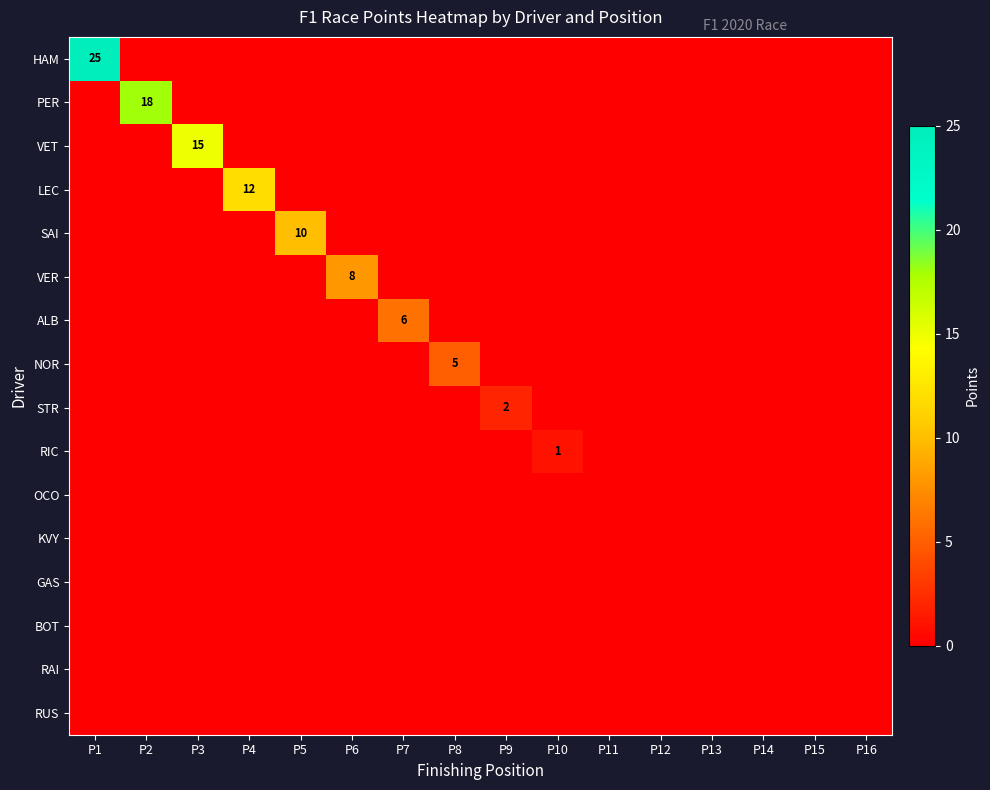

The RIC series shows 0 at P14. True or false?

True